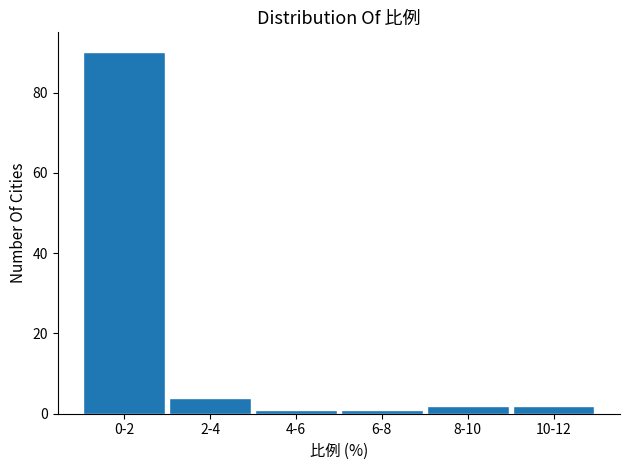

Reading right to left, extract all data points from this chart.

10-12=2	8-10=2	6-8=1	4-6=1	2-4=4	0-2=90